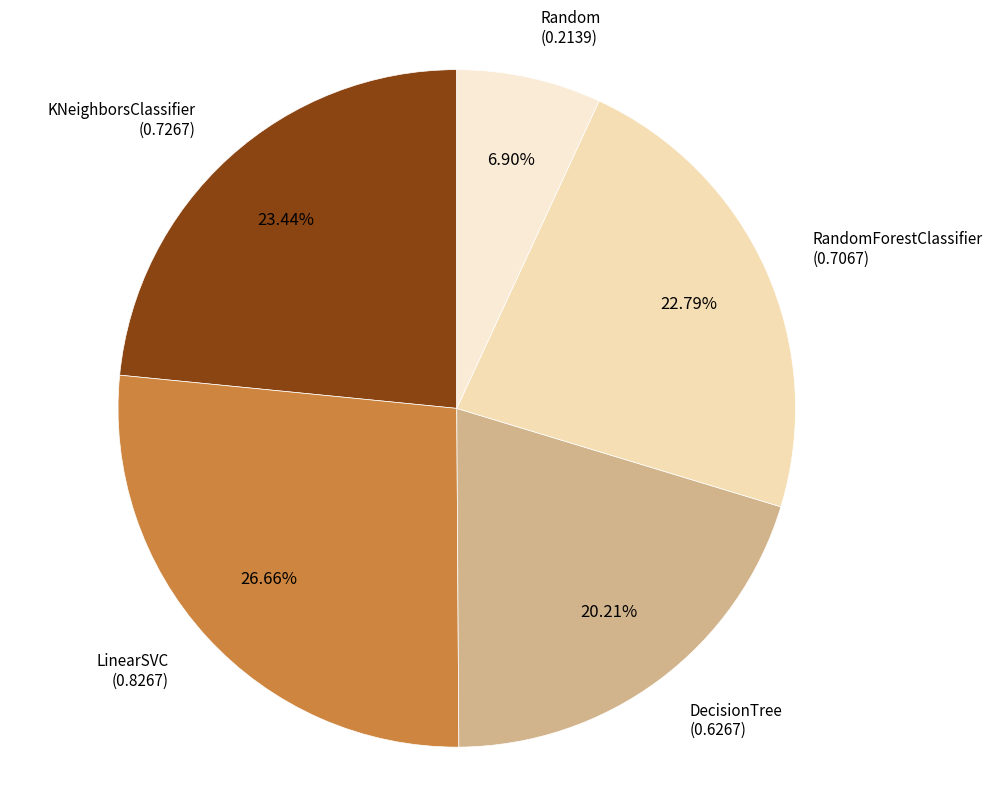

Rank the categories by value from lowest to highest.

Random, DecisionTree, RandomForestClassifier, KNeighborsClassifier, LinearSVC